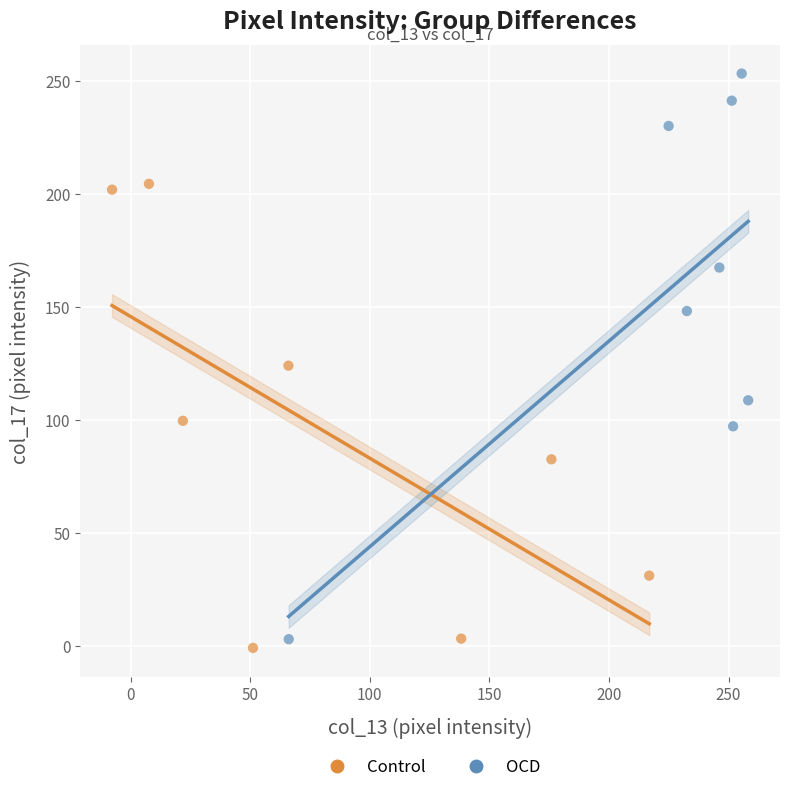

Which series contains the lowest Y value?

Control